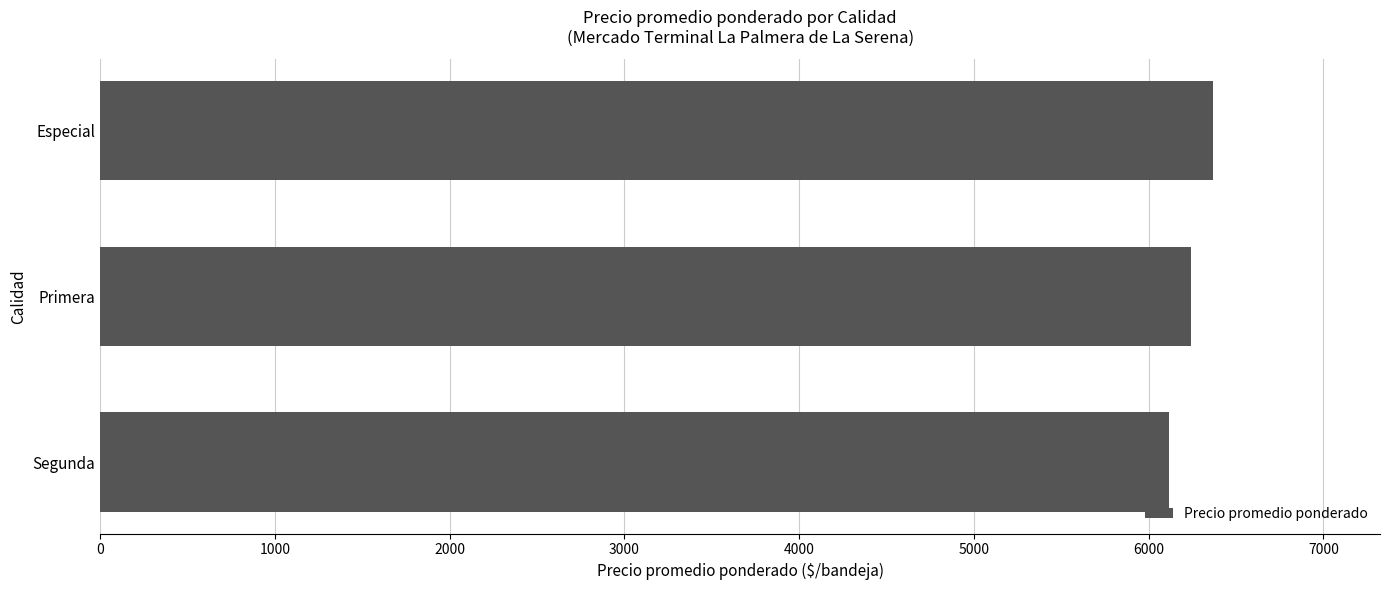

Rank the categories by value from highest to lowest.

Especial, Primera, Segunda